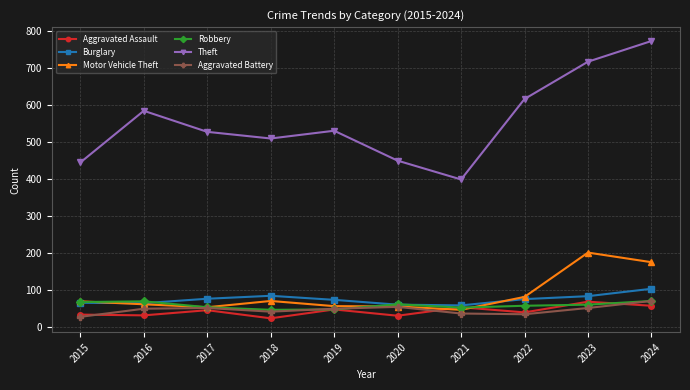

In Theft, how many points are lower than both neighbors (excluding endpoints)?

2